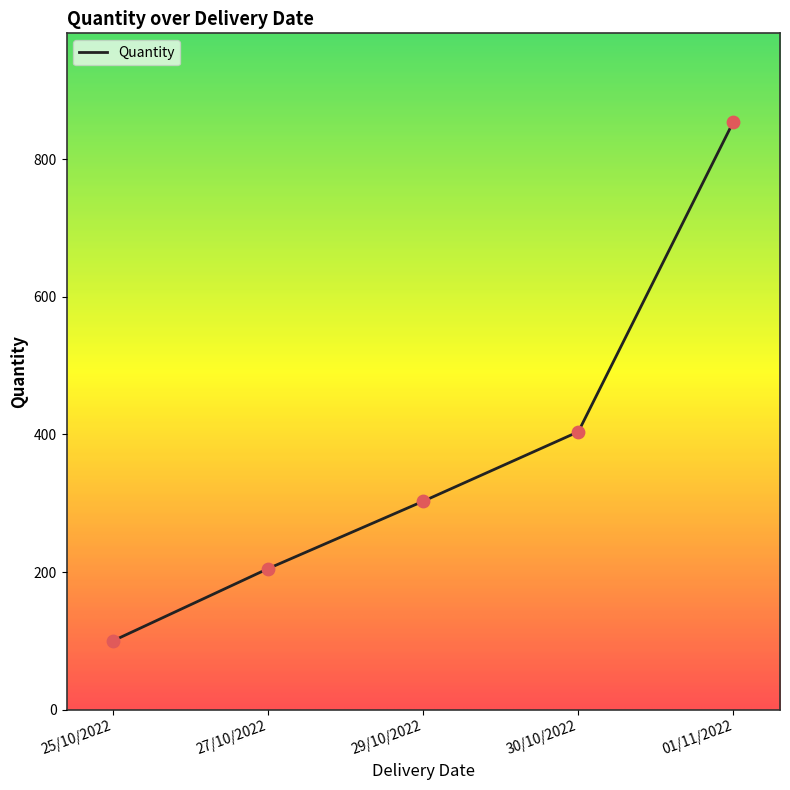

What is the change in value from 30/10/2022 to 01/11/2022?

+451